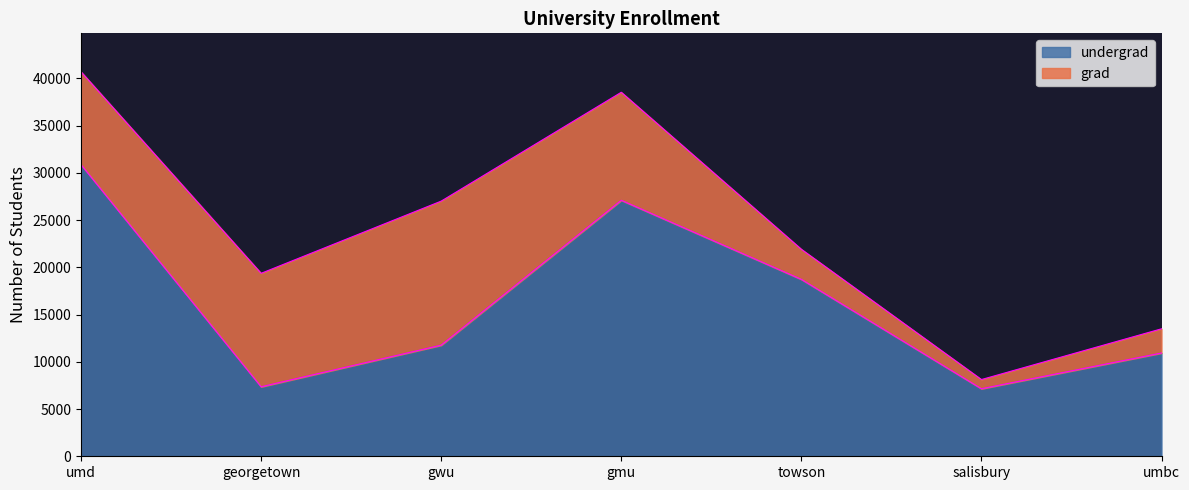

What is the total value across all series at towson?

21917